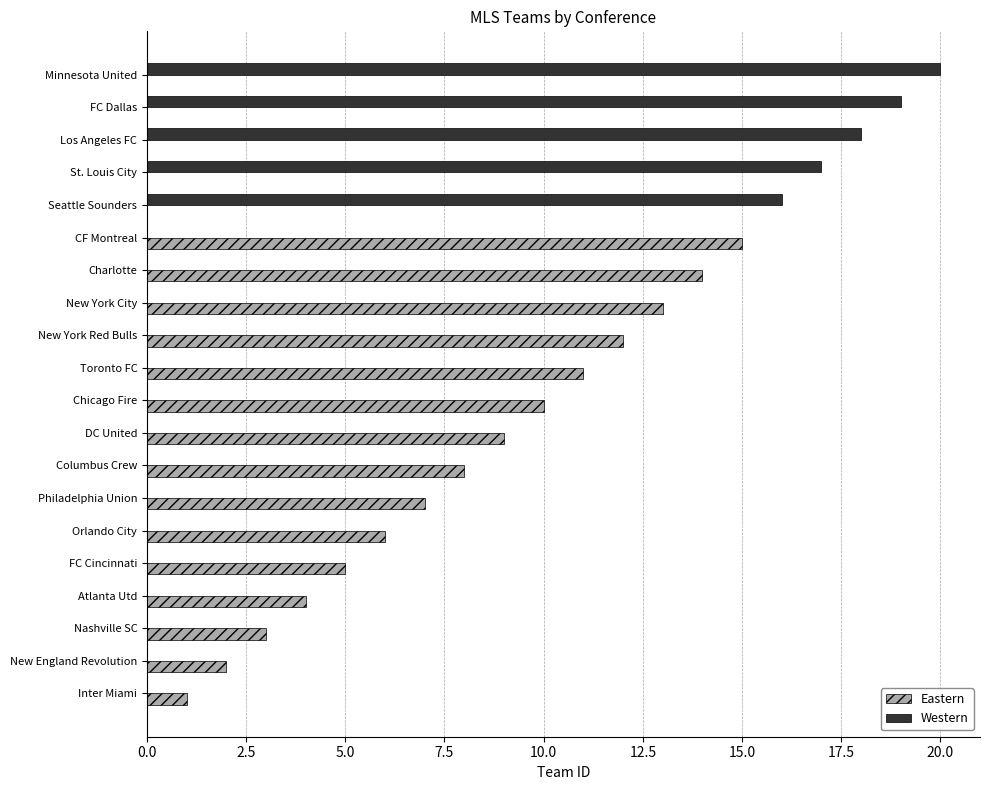

What is the difference between the maximum and minimum values in the Eastern series?

14